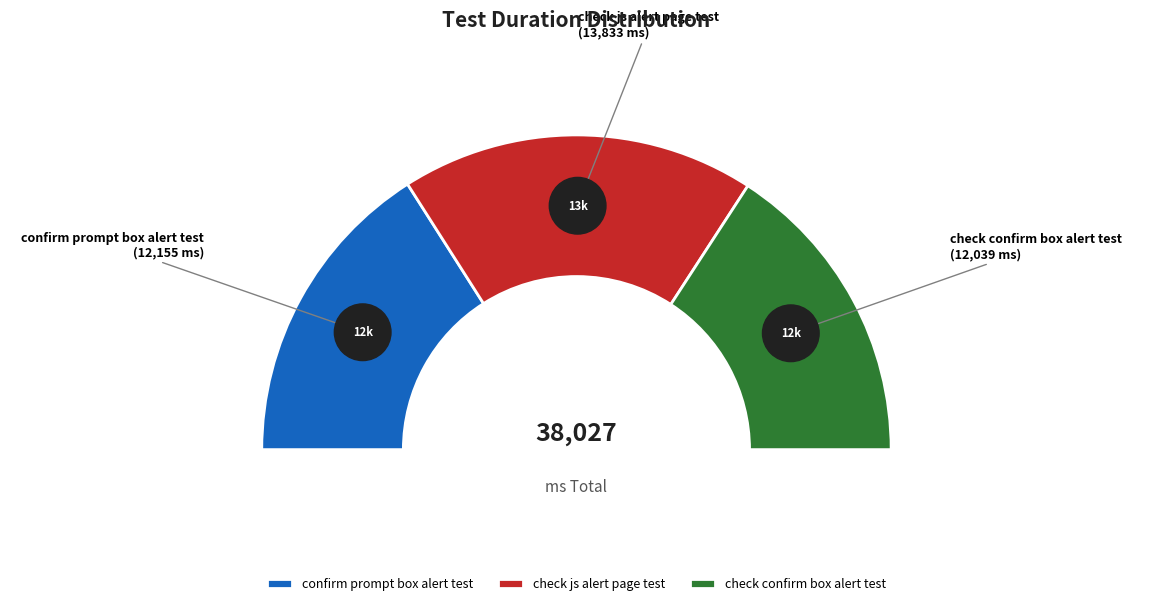

The check js alert page test slice represents 36% of the pie. True or false?

True